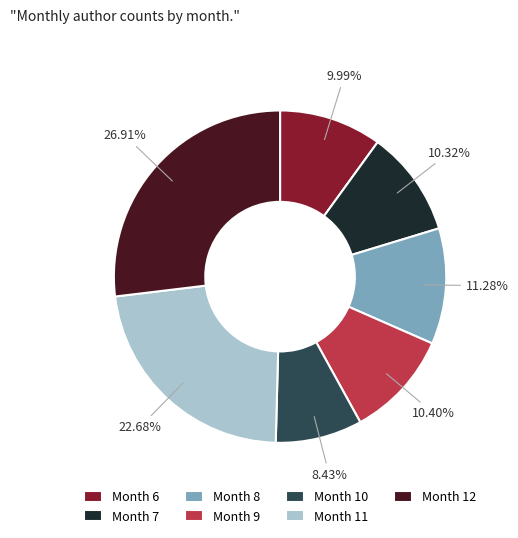

What is the ratio of the value at Month 11 to the value at Month 9?

2.2